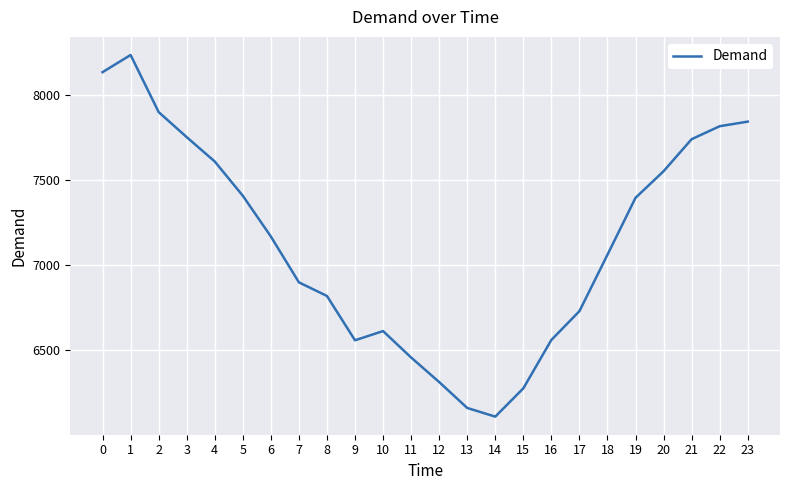

What is the change in value from 2 to 20?

-347